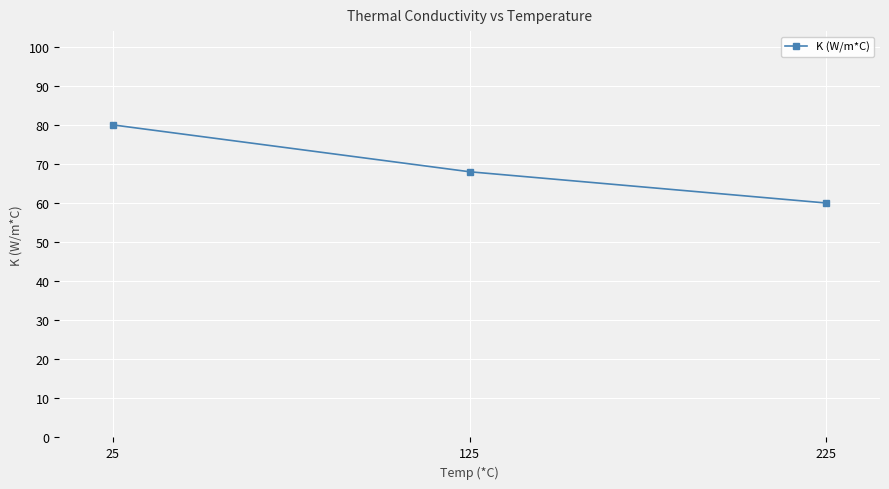

What is the sum of the values at 225 and 125?

128